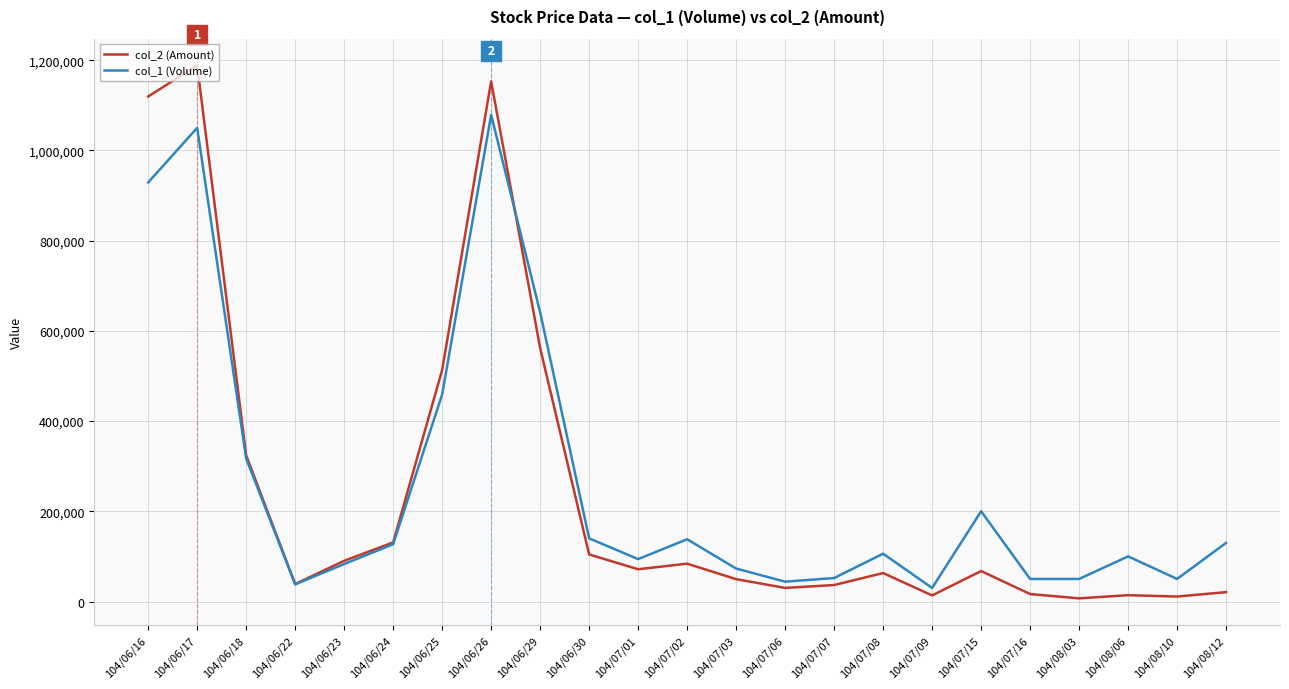

What is the maximum value shown in the chart?

1188520